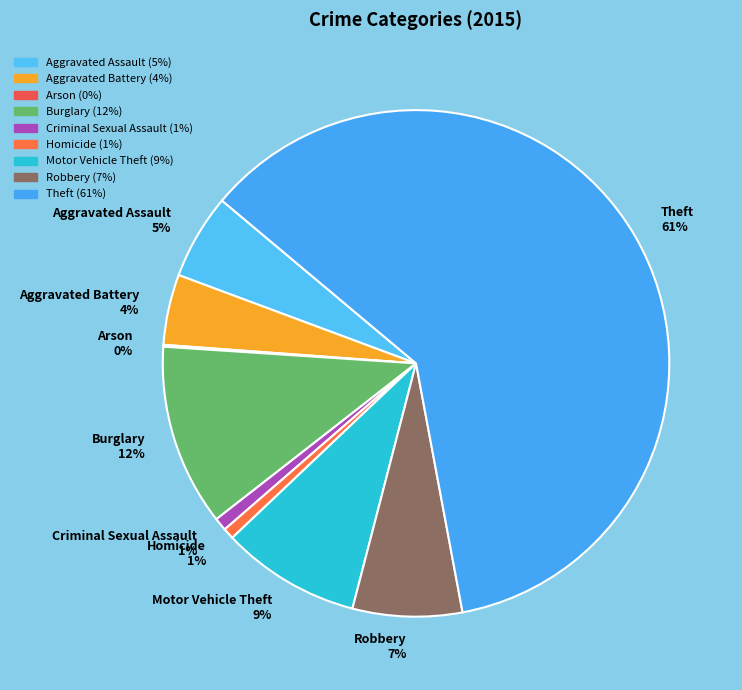

To the nearest percent, what percentage of the pie is Aggravated Battery?

4%